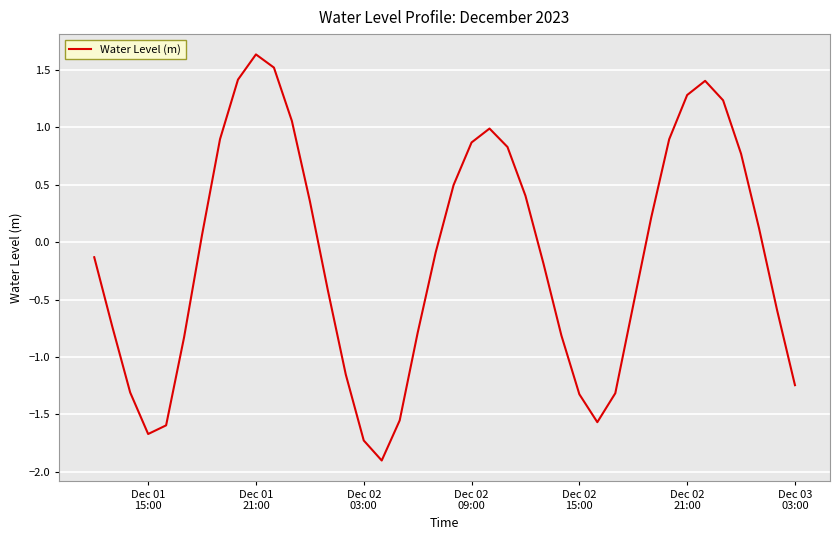

What is the minimum value shown in the chart?

-1.9